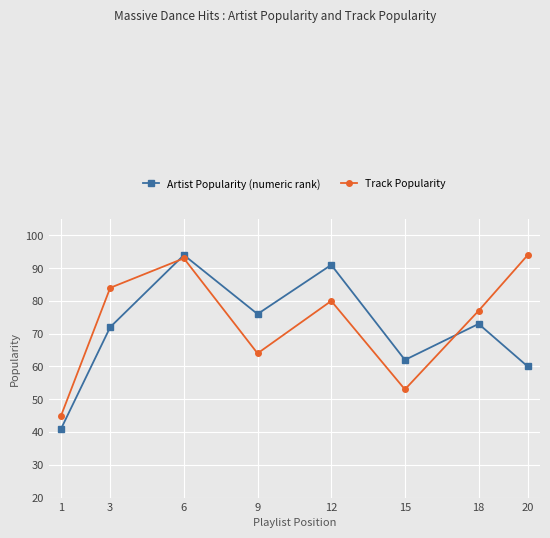

In Track Popularity, how many points are higher than both neighbors (excluding endpoints)?

2